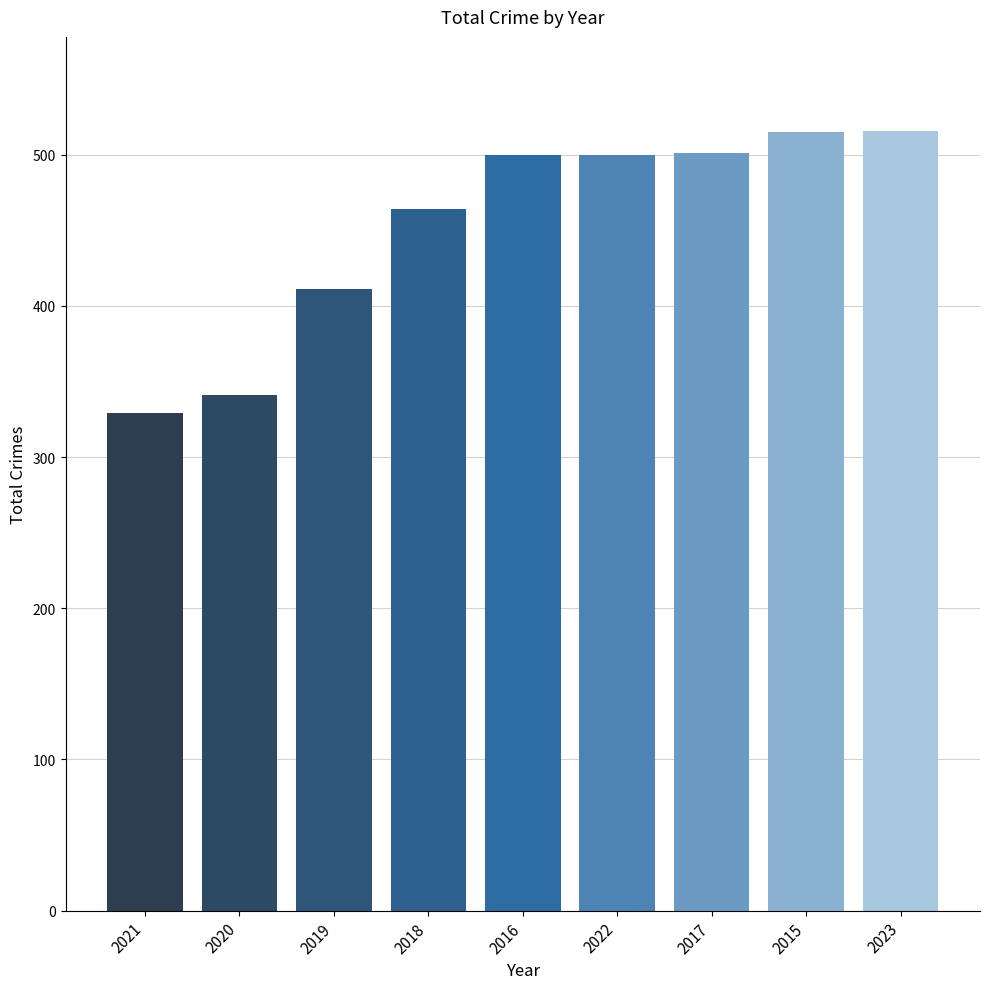

What is the minimum value shown in the chart?

329